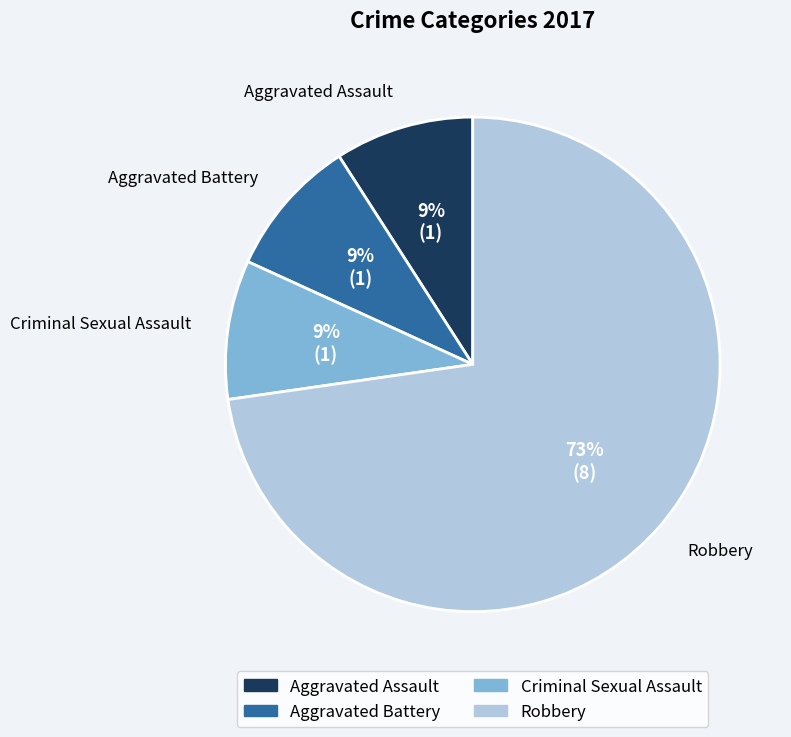

Between Criminal Sexual Assault and Robbery, which is larger?

Robbery